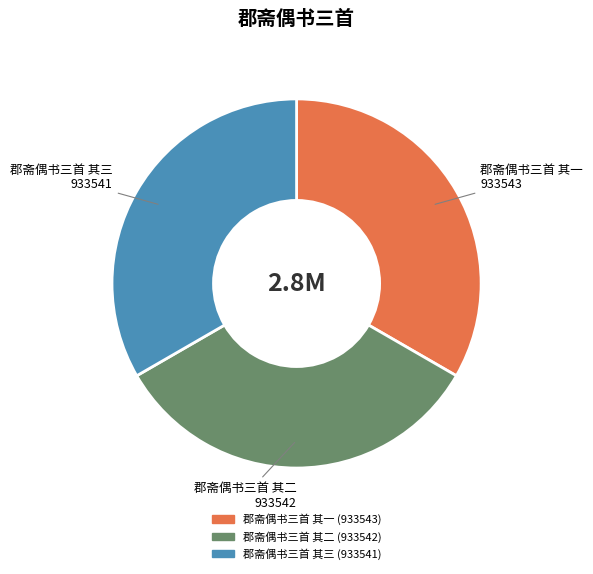

Is the sum of 郡斋偶书三首 其三 and 郡斋偶书三首 其二 greater than half?

Yes